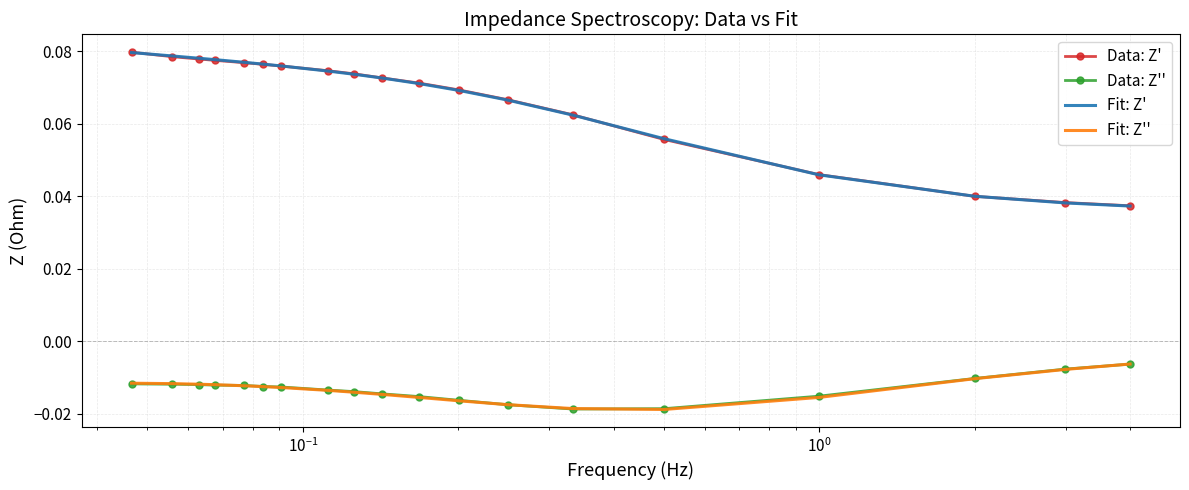

How many intersections are there between Fit: Z'' and Data: Z''?

4